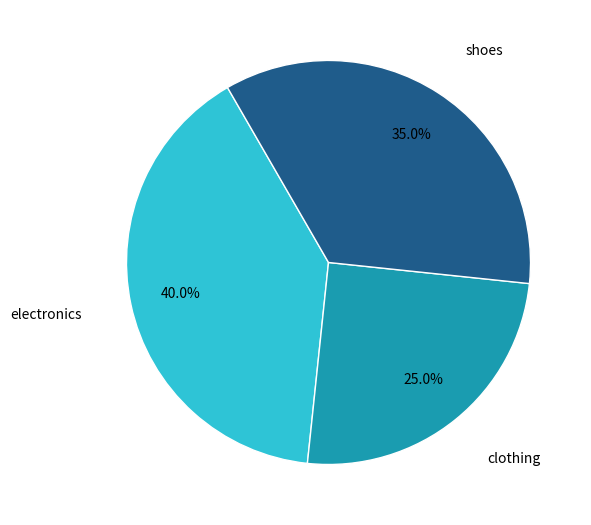

Does any single category account for the majority?

No